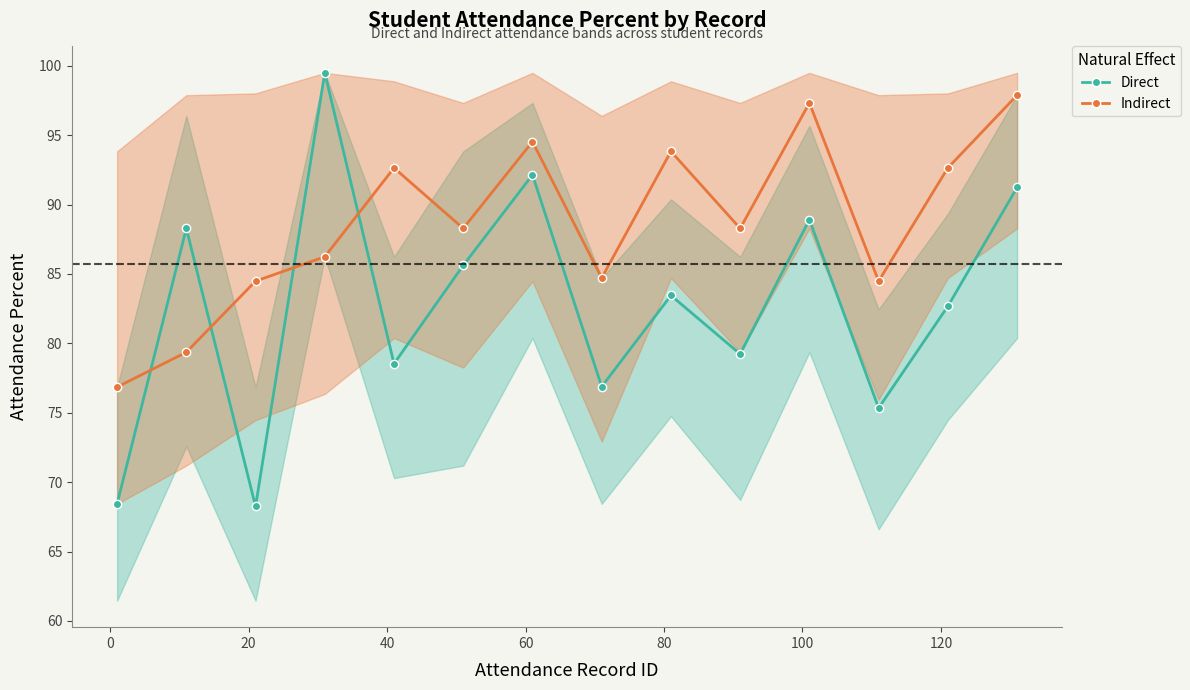

Reading left to right, transcribe all the data shown in this chart.

Direct: 68.4	88.3	68.2	99.5	78.5	85.6	92.1	76.9	83.5	79.2	88.9	75.3	82.7	91.2
Indirect: 76.8	79.4	84.5	86.2	92.6	88.3	94.5	84.7	93.8	88.3	97.3	84.5	92.6	97.9